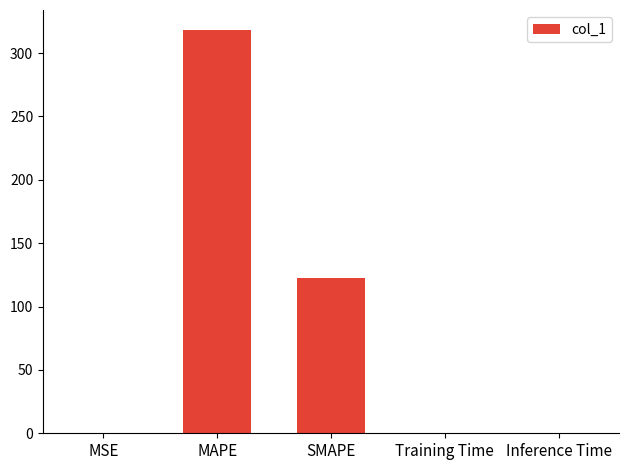

What is the sum of all values?

441.0